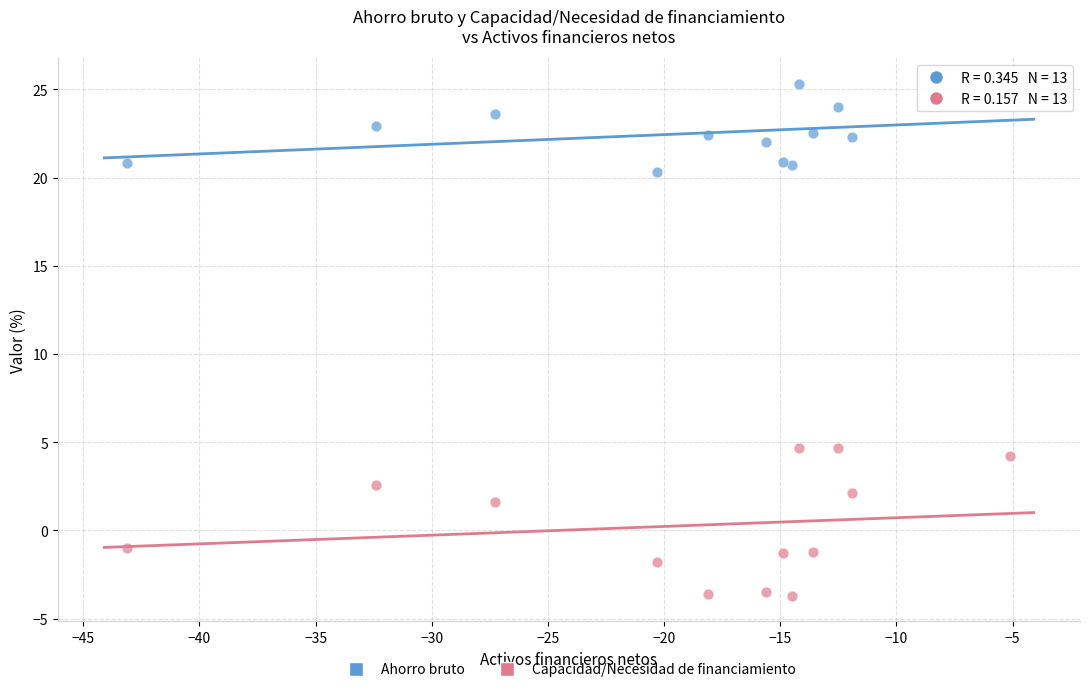

Which series reaches the minimum Y coordinate?

Capacidad/Necesidad de financiamiento